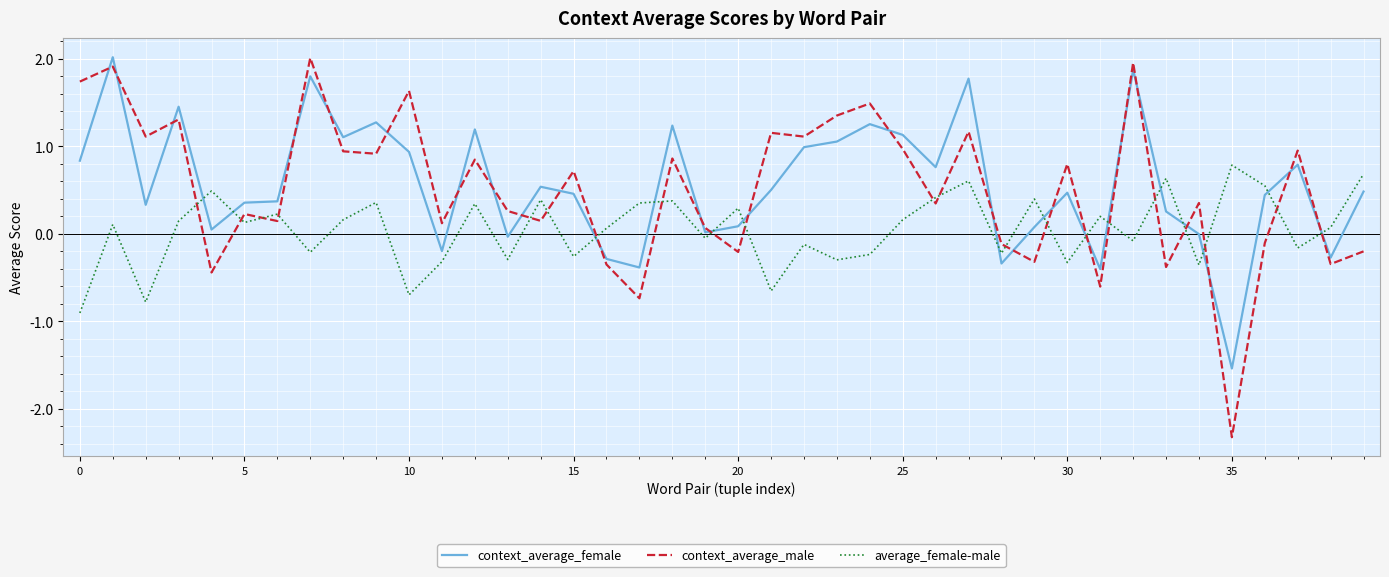

Which series has the largest range (max minus min)?

context_average_male